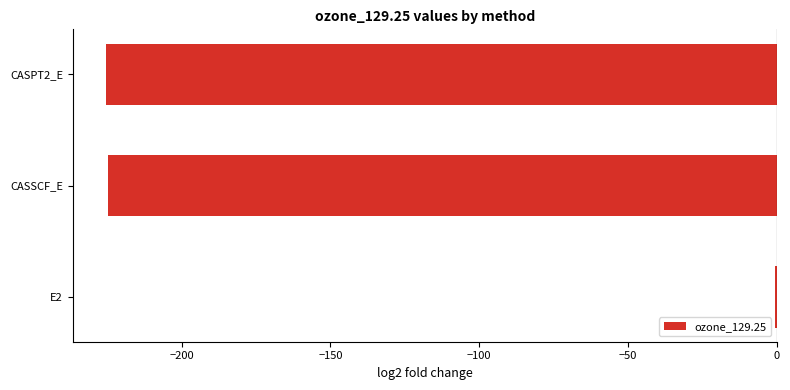

What is the sum of all values?

-450.6